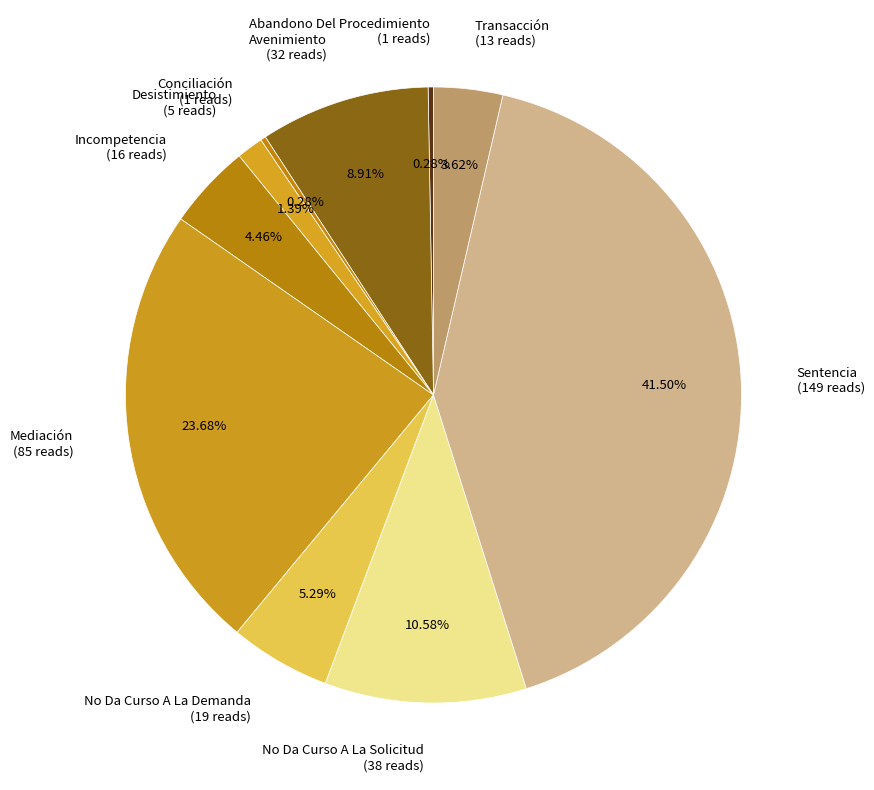

How many slices are in this pie chart?

10